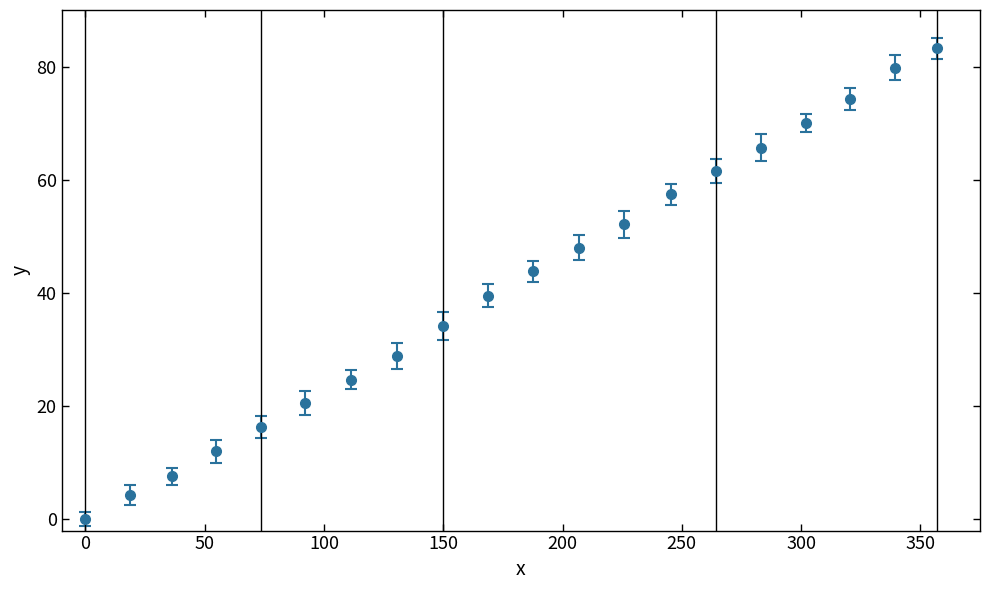

What is the sum of all values?

823.9